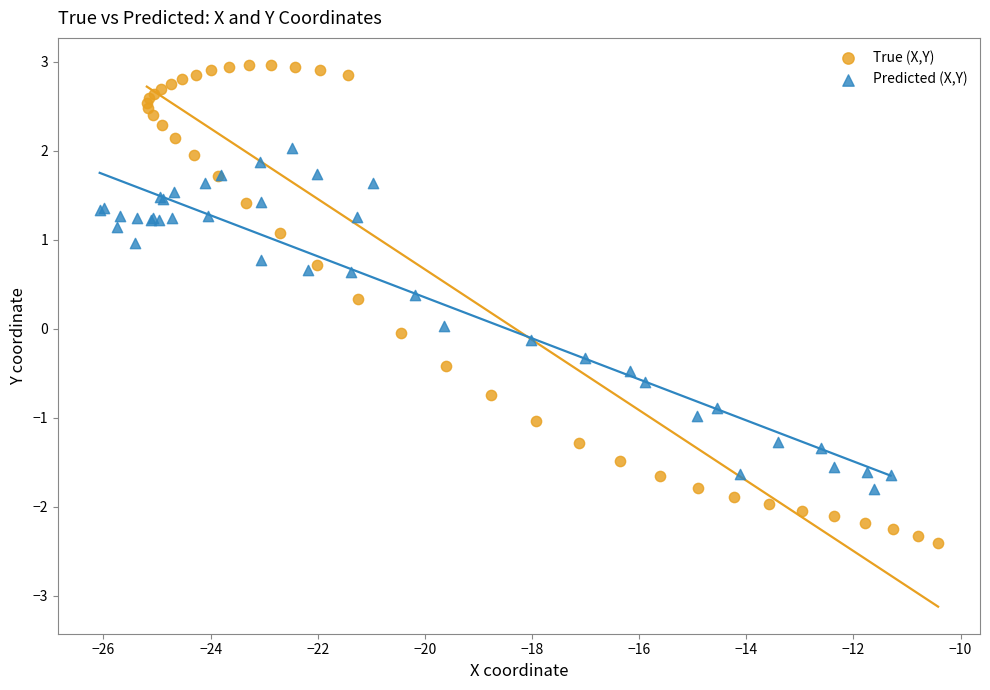

What are all the series names shown in the legend?

True (X,Y), Predicted (X,Y)